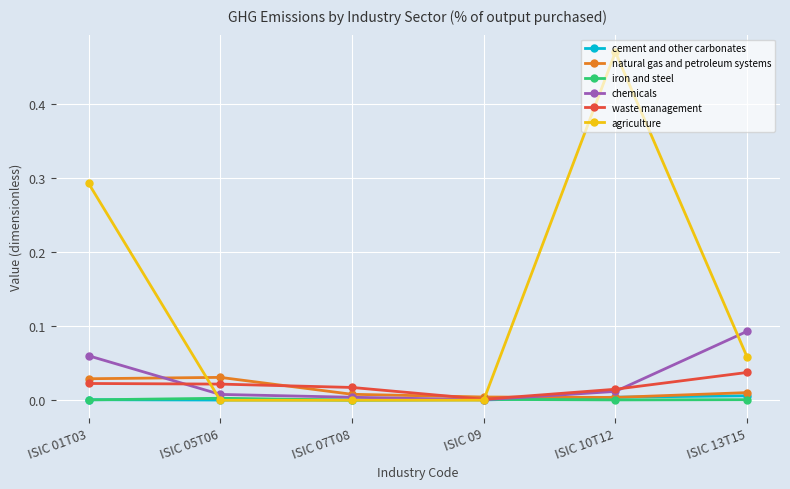

Count the number of categories in the chart.

6